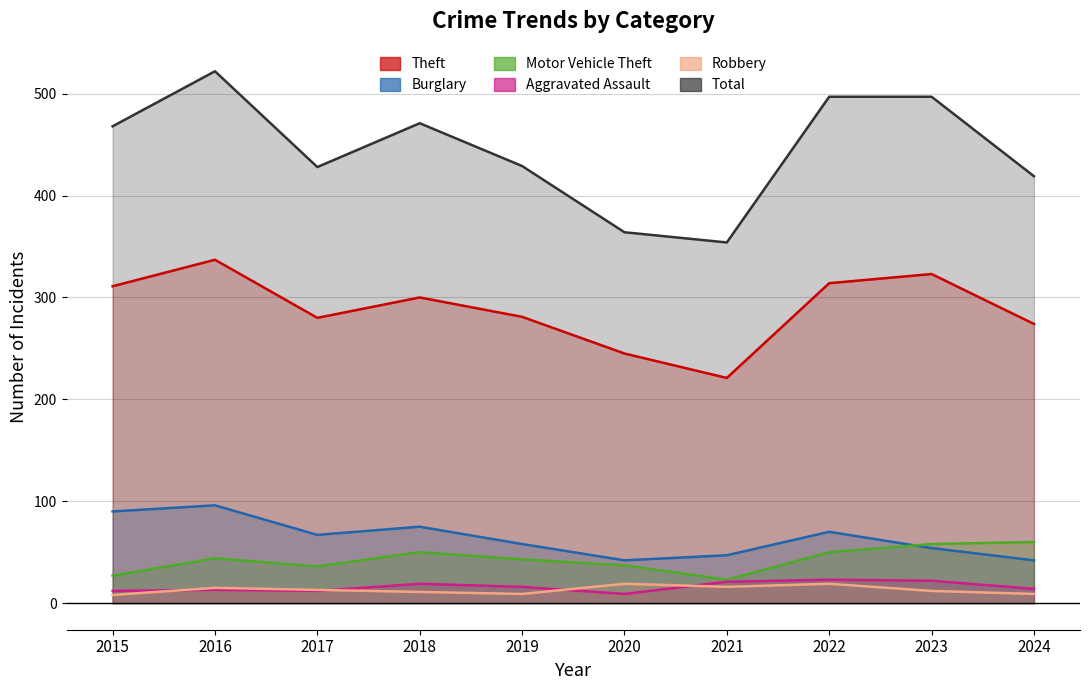

Reading right to left, what are all the values shown in this chart?

Theft: 2024=274	2023=323	2022=314	2021=221	2020=245	2019=281	2018=300	2017=280	2016=337	2015=311
Burglary: 2024=42	2023=54	2022=70	2021=47	2020=42	2019=58	2018=75	2017=67	2016=96	2015=90
Motor Vehicle Theft: 2024=60	2023=58	2022=50	2021=23	2020=37	2019=43	2018=50	2017=36	2016=44	2015=27
Aggravated Assault: 2024=14	2023=22	2022=23	2021=21	2020=9	2019=16	2018=19	2017=12	2016=13	2015=12
Robbery: 2024=9	2023=12	2022=19	2021=16	2020=19	2019=9	2018=11	2017=13	2016=15	2015=8
Total: 2024=419	2023=497	2022=497	2021=354	2020=364	2019=429	2018=471	2017=428	2016=522	2015=468